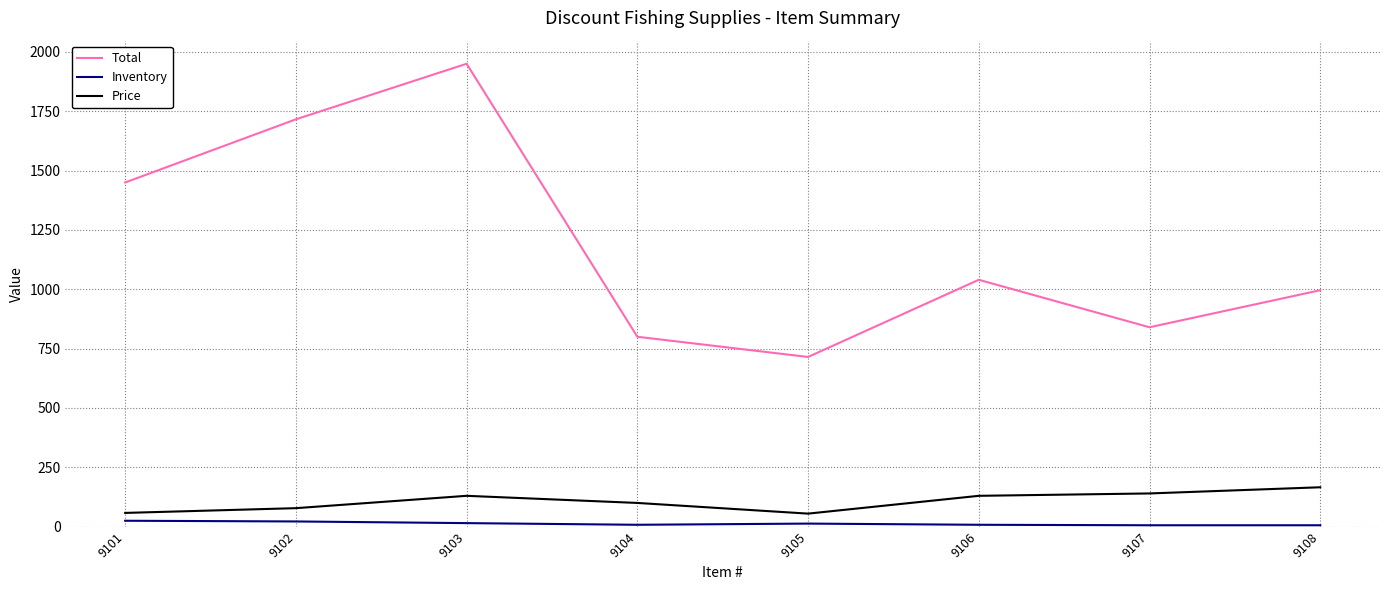

What is the difference between the maximum and second lowest values in the Price series?

108.0